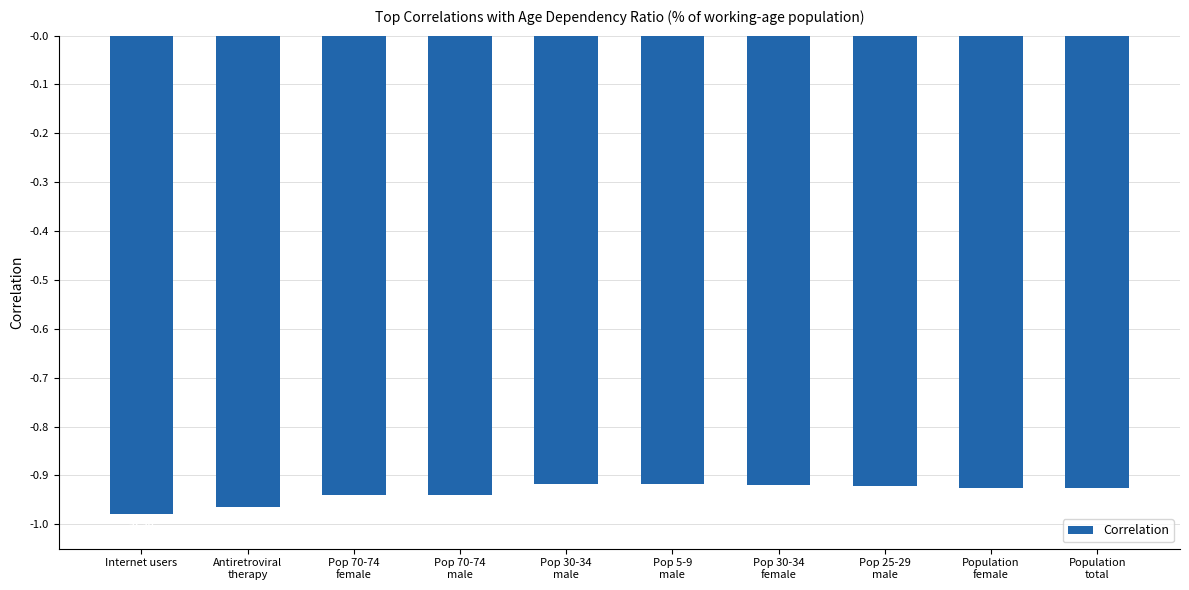

What is the sum of all values?

-9.4